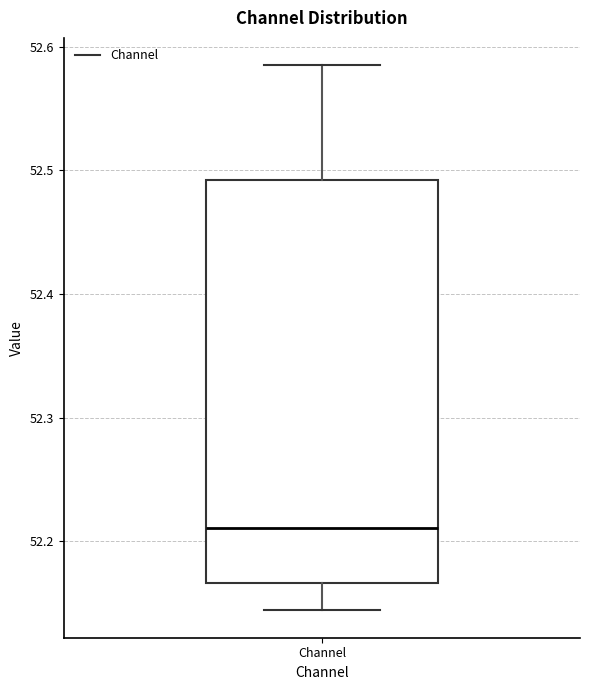

Read this box plot against the y-axis: the position of the median line, the range covered by the box, and the ends of both whiskers. The values are not printed on the chart, so give them approximately, as read against the axis.

median 52.21, box 52.17 to 52.49, whiskers 52.14 to 52.59